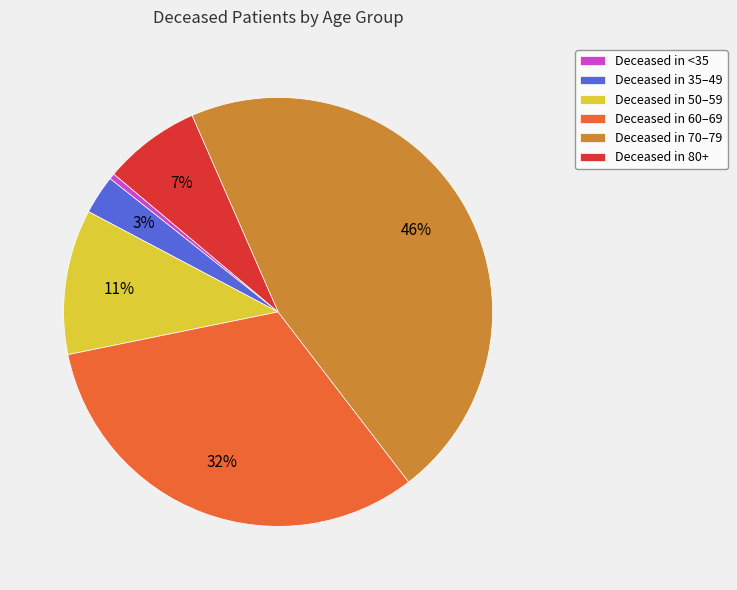

To the nearest percent, what is the difference between the largest and smallest slice percentages?

46%